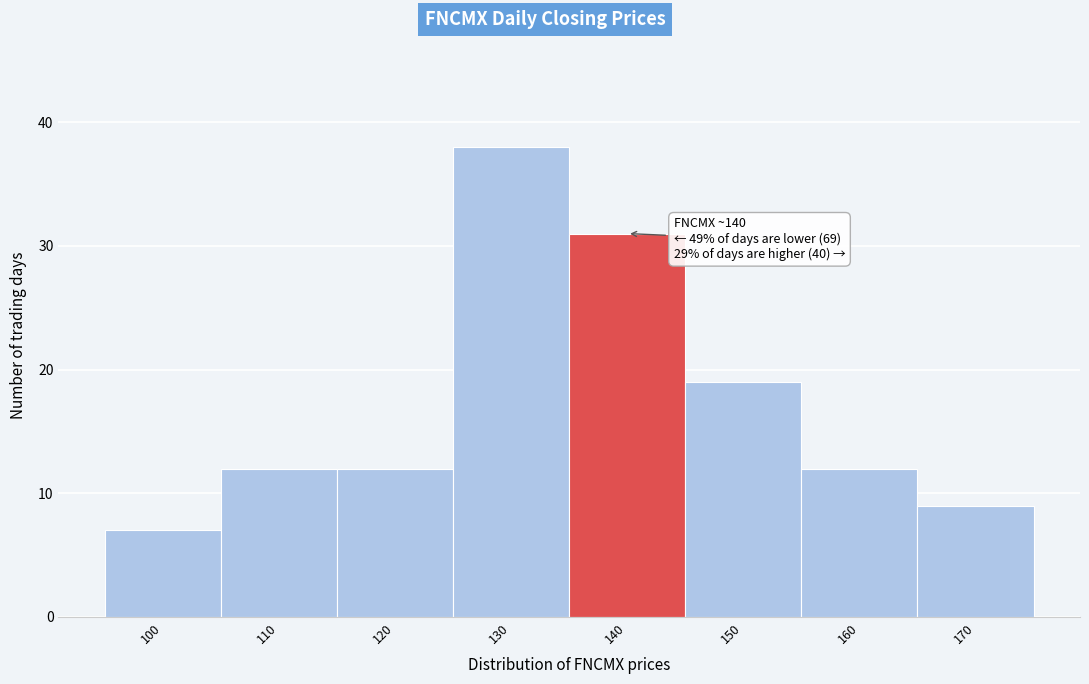

Reading right to left, list all the values displayed in this chart.

9	12	19	31	38	12	12	7